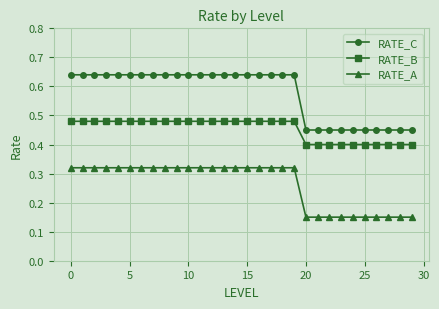

True or false: RATE_C and RATE_A intersect in this chart.

False